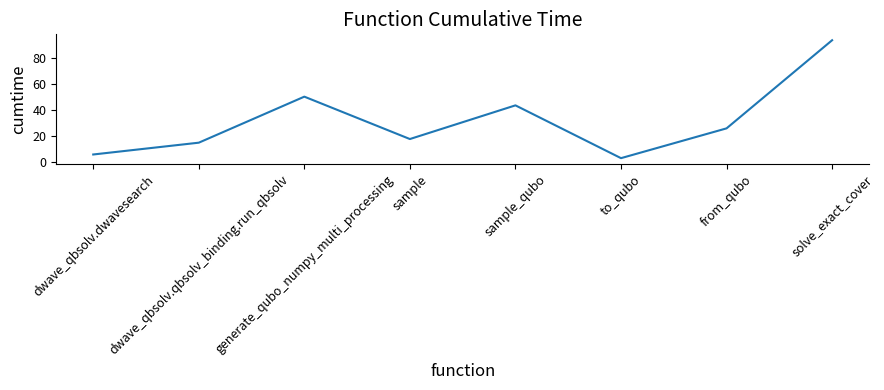

Where is the first local minimum?

sample